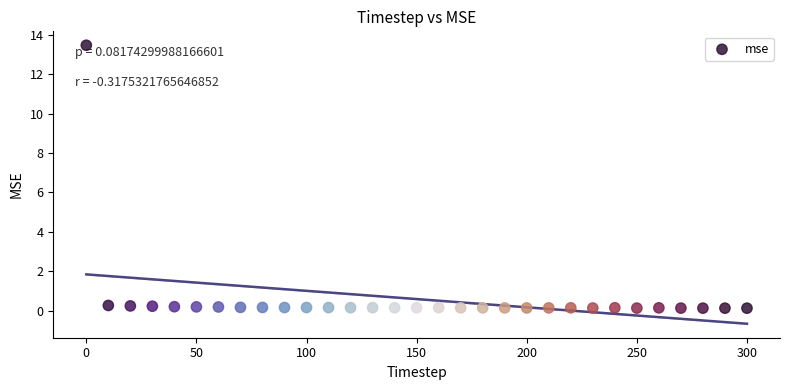

What is the range of Y values (max minus min)?

13.3